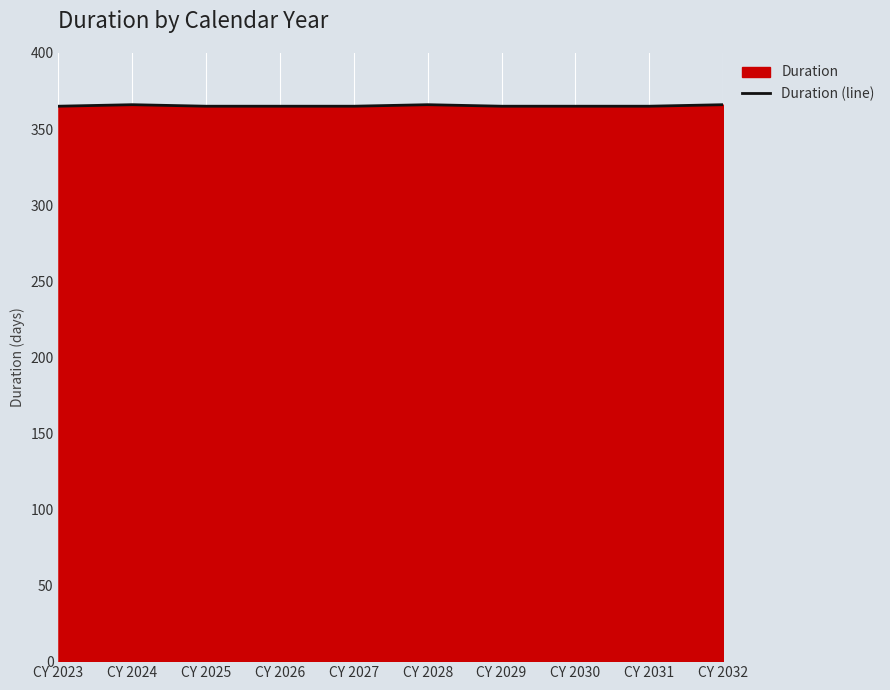

What is the value of the 10th point from the left?

366